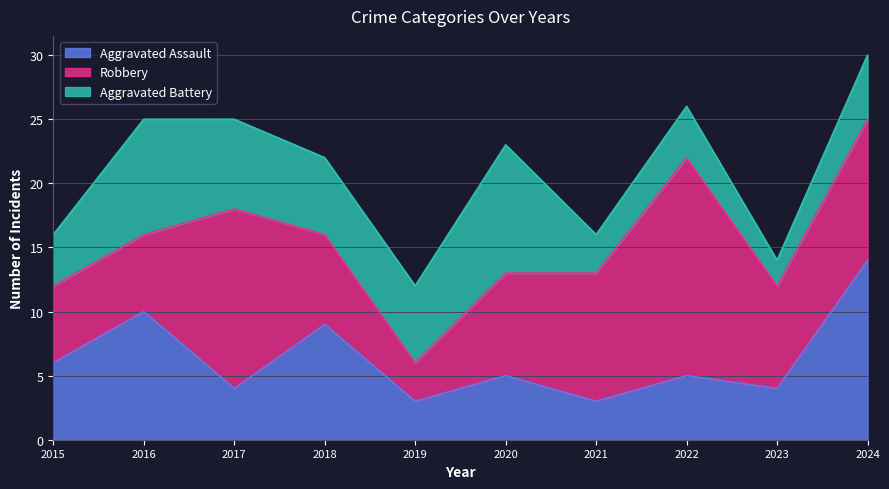

What are all the series names shown in the legend?

Aggravated Assault, Robbery, Aggravated Battery